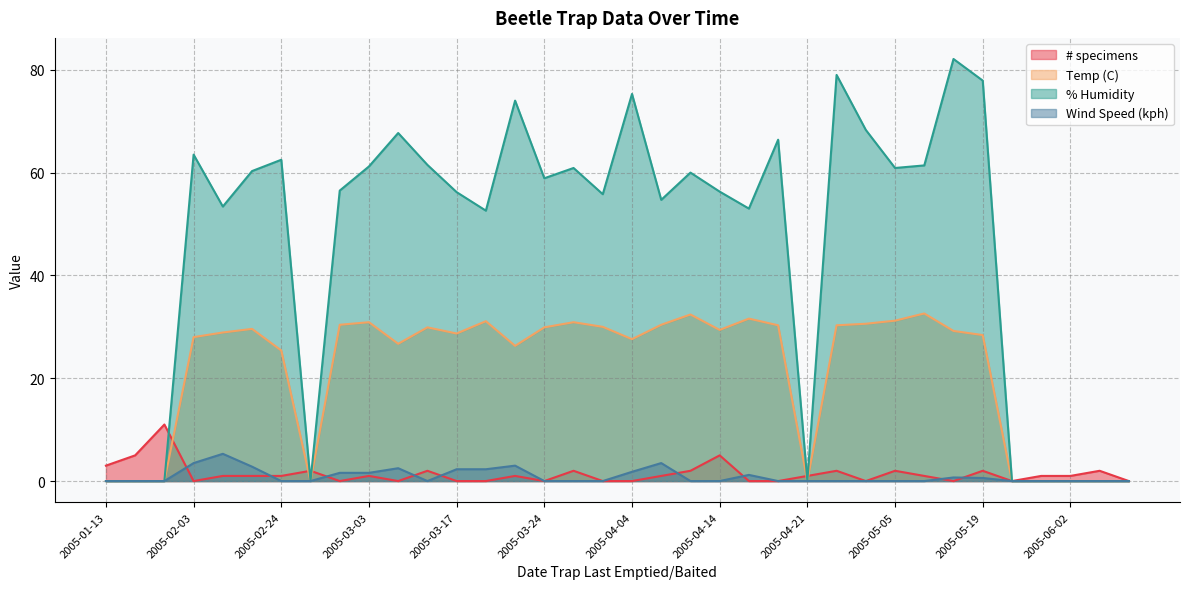

The % Humidity series shows 77.9 at 2005-05-19. True or false?

True